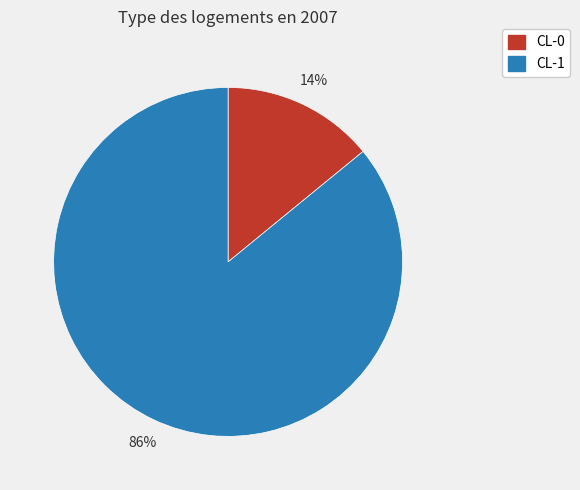

Is it true that CL-1 is 96% of the pie?

False